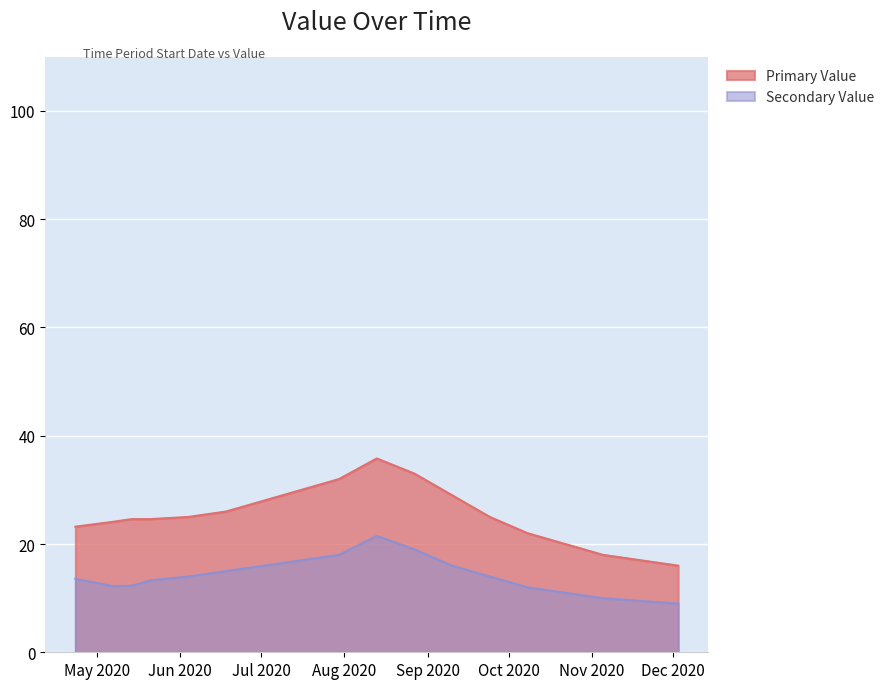

What is the minimum value for Secondary Value?

9.0